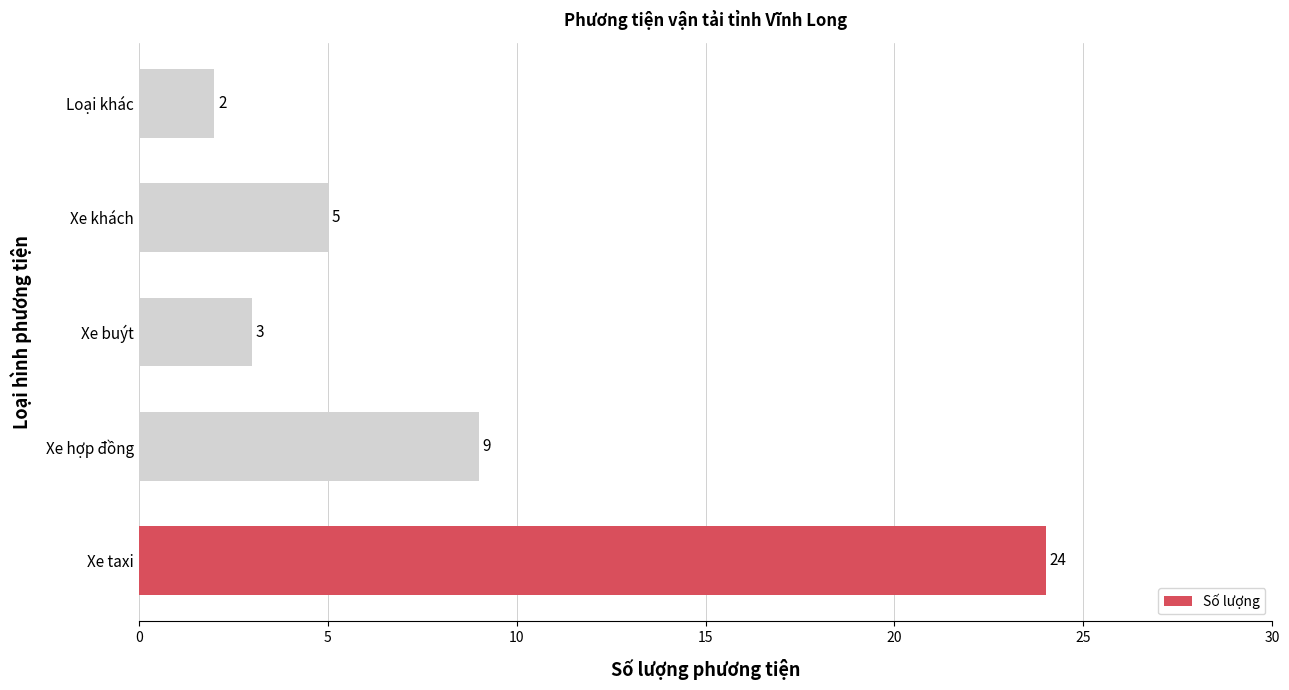

The chart shows a value of 6 at Xe hợp đồng. True or false?

False